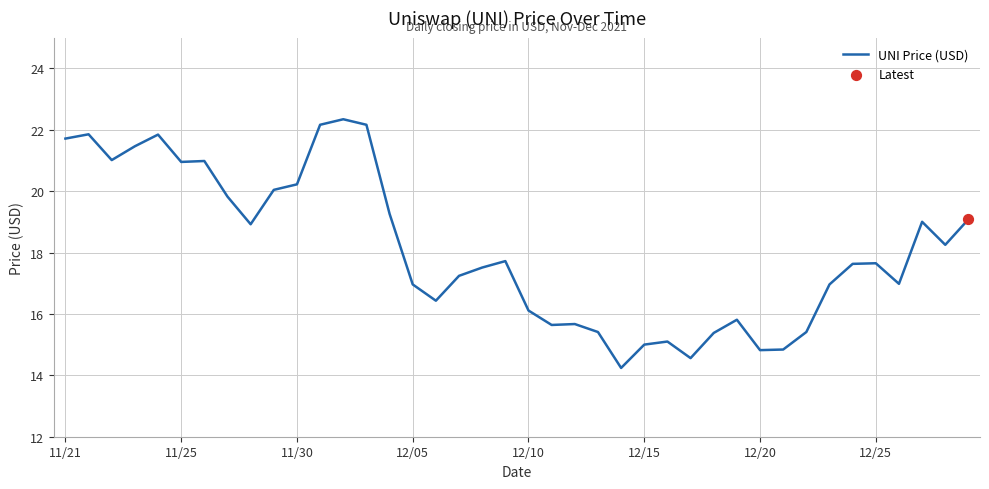

What is the smallest value displayed?

14.2